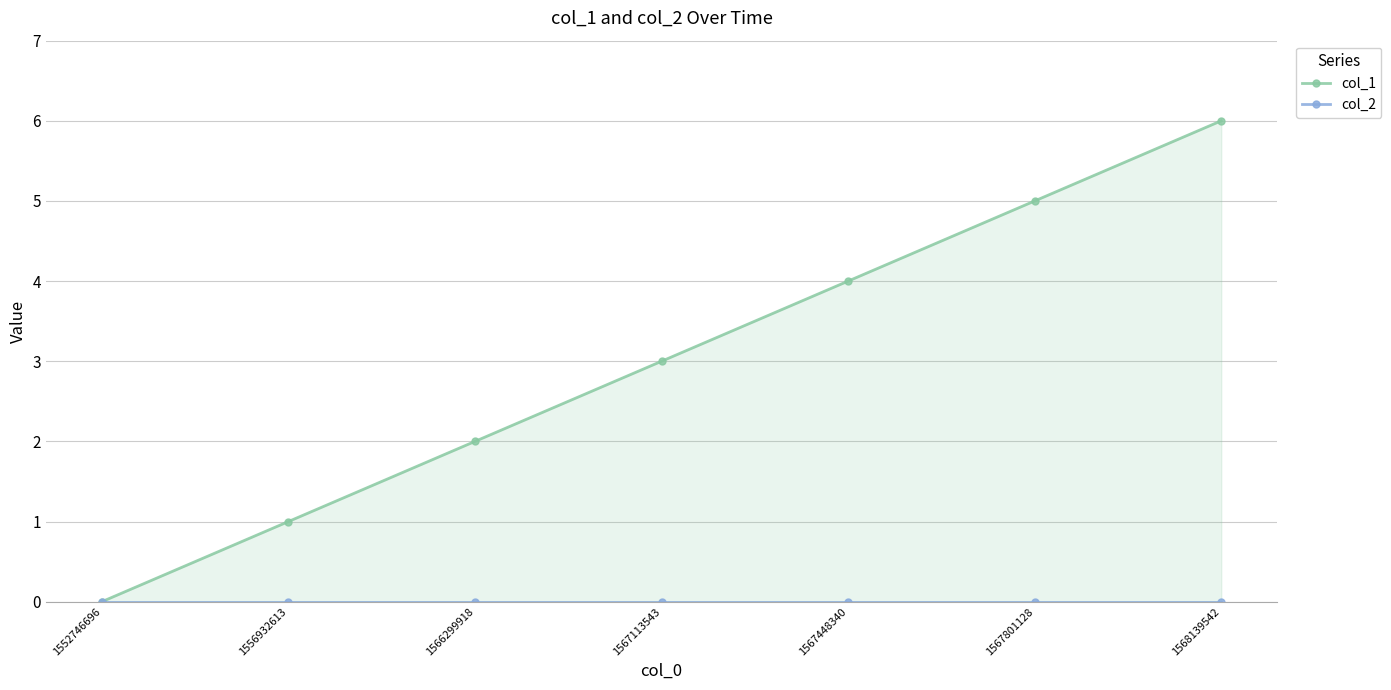

Which series has the largest total across all categories?

col_1